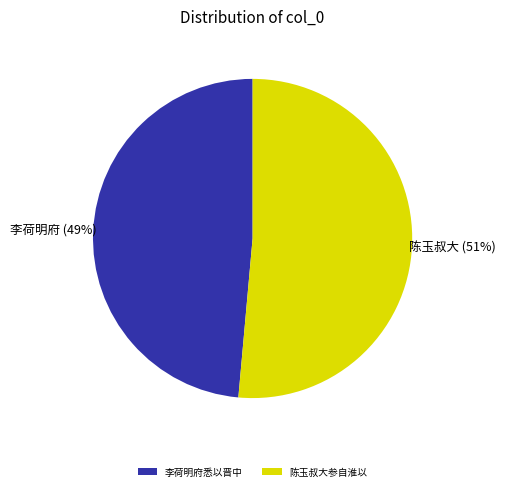

How many segments does this pie chart have?

2